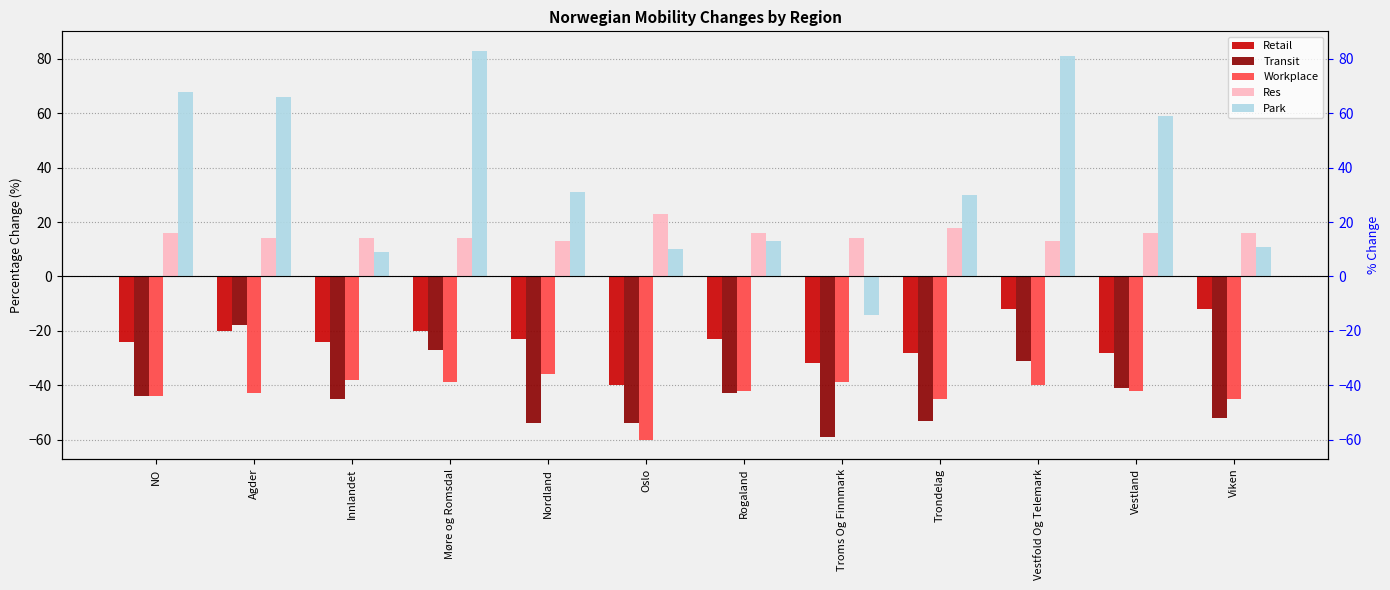

At which label is Res closest to 18?

Trondelag